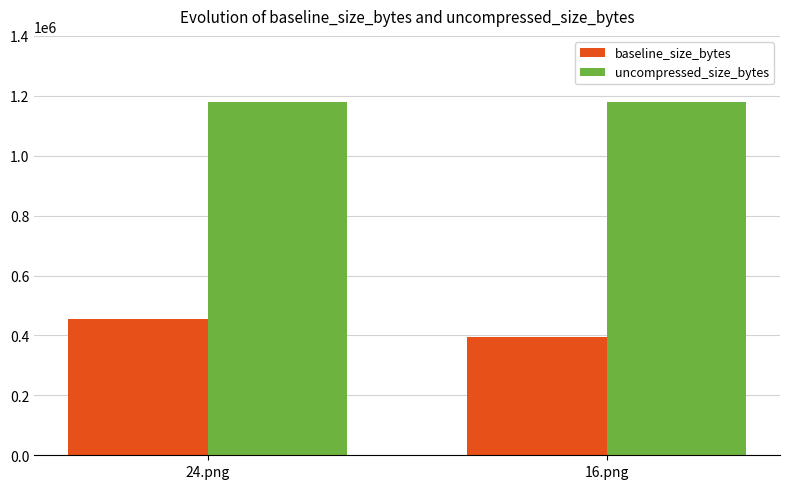

The value of baseline_size_bytes at 16.png is 394400. True or false?

True